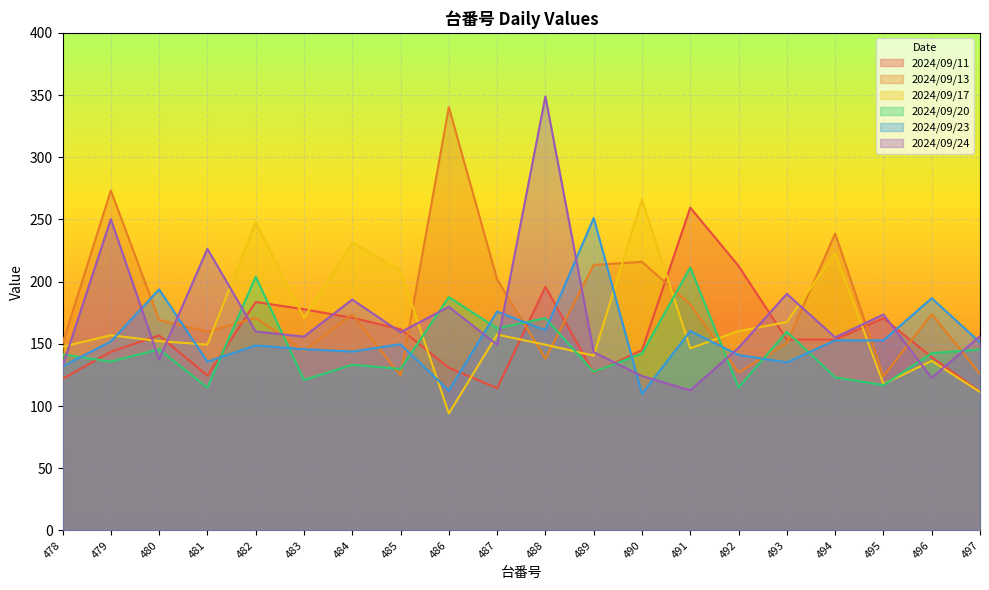

What is the sum of all 2024/09/11 values?

3154.1